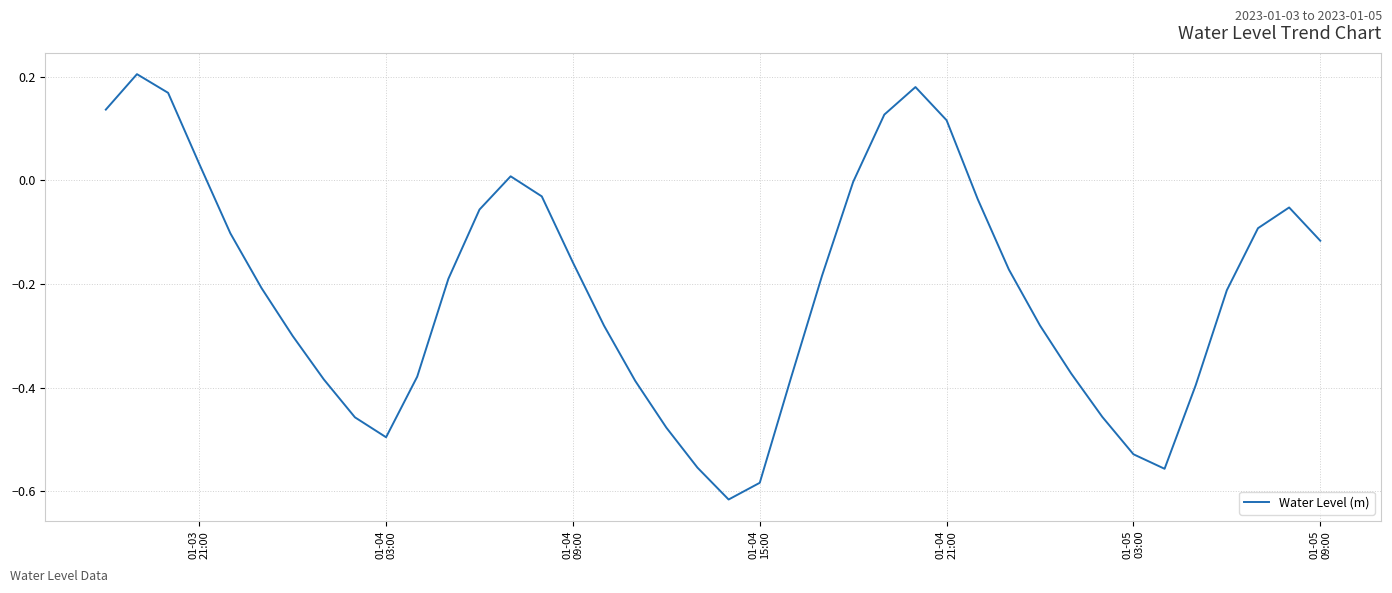

What is the difference between the maximum and minimum values?

0.8